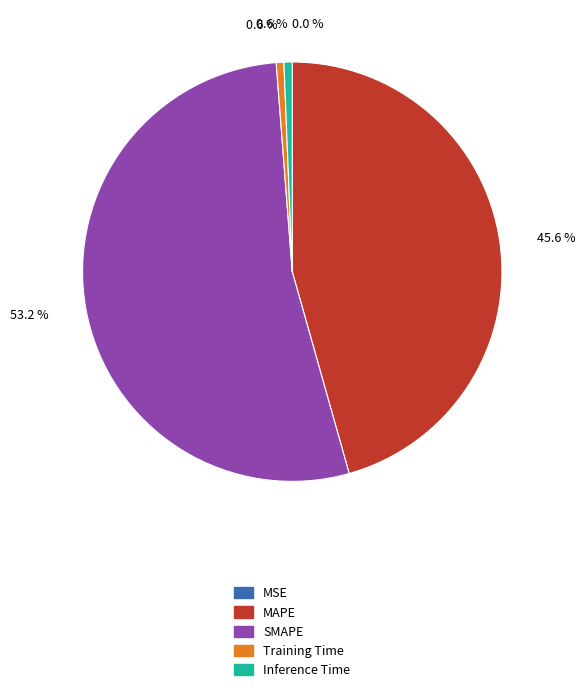

Is there any slice that represents more than half of the pie?

Yes